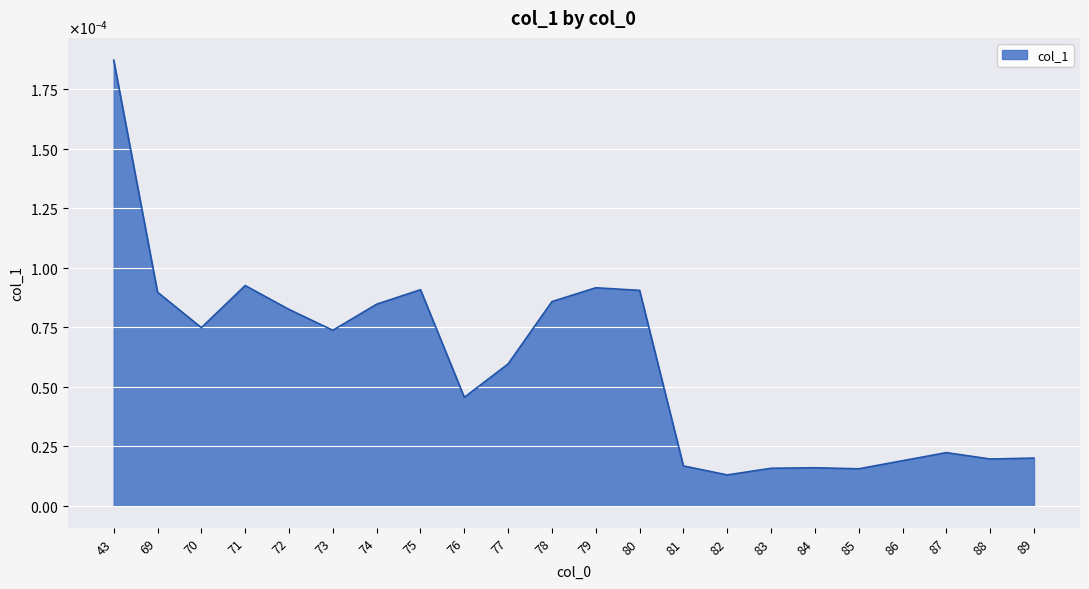

Is this an area chart (filled region under the line)?

Yes